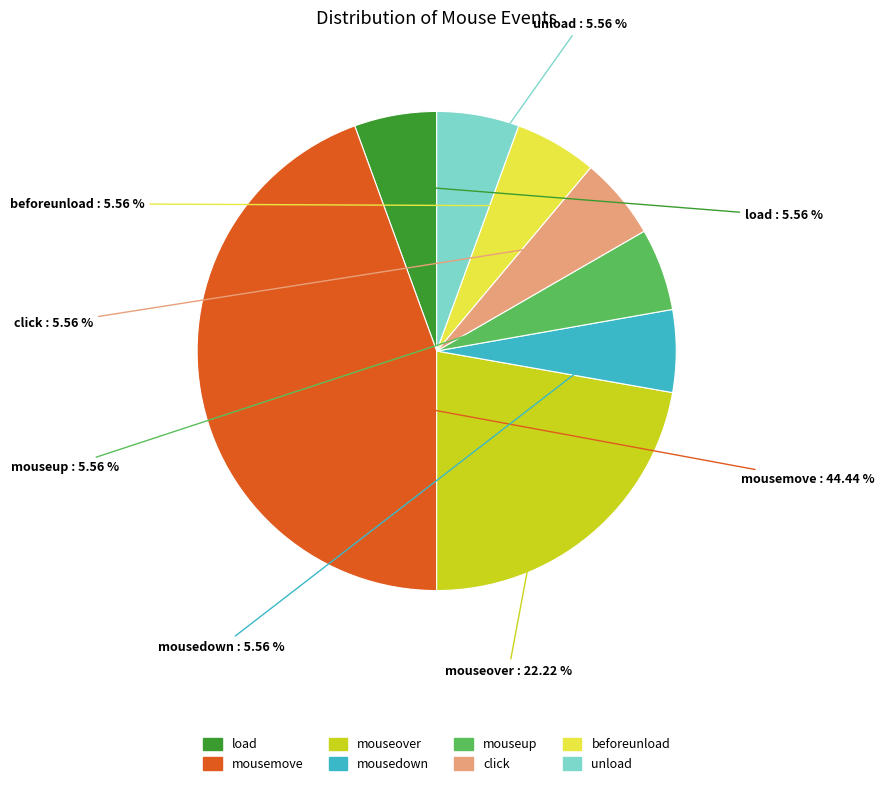

What is the ratio of the value at mousemove to the value at mouseup?

8.0